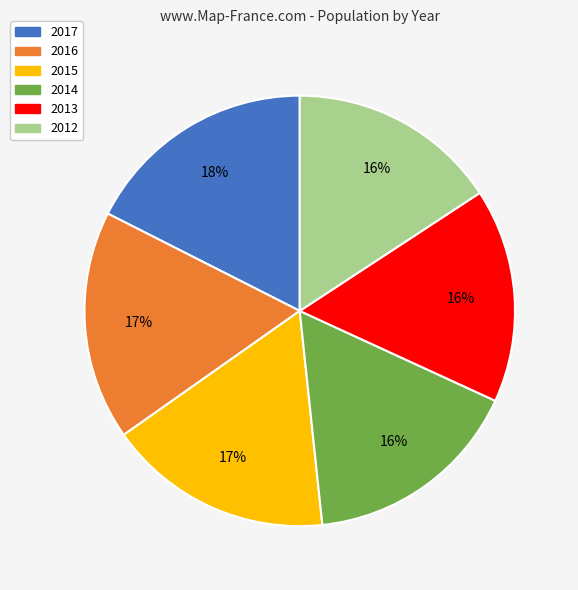

The 2013 slice represents 16% of the pie. True or false?

True